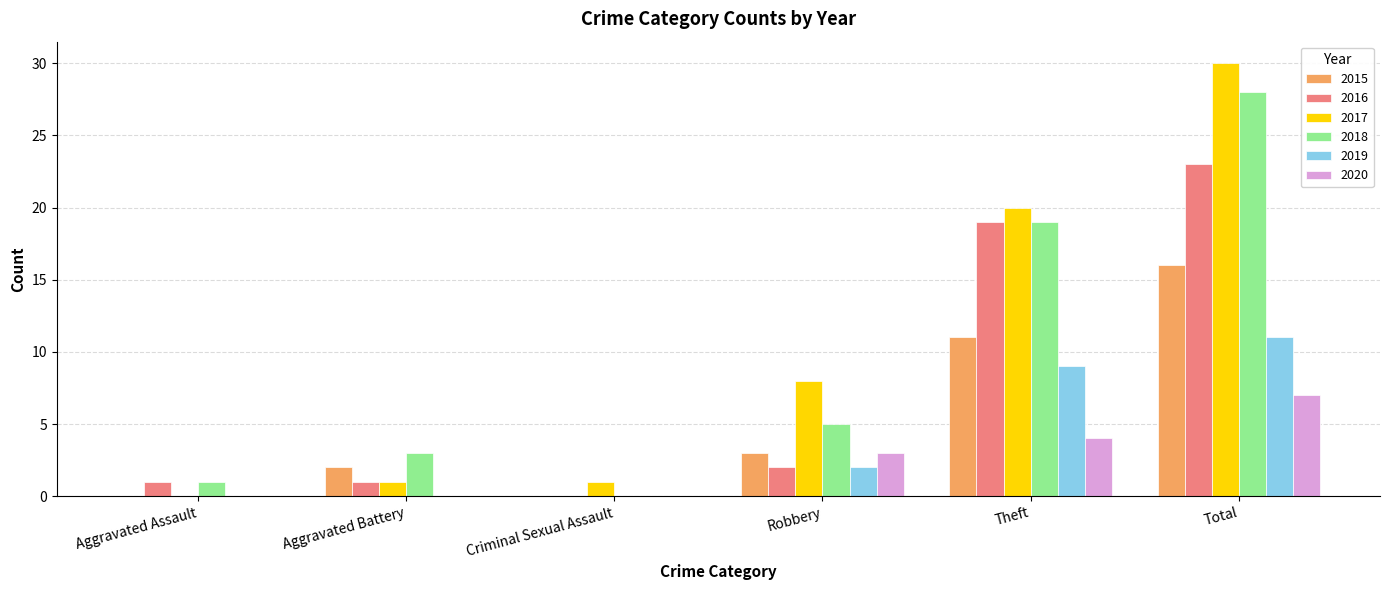

What is the maximum value shown in the chart?

30